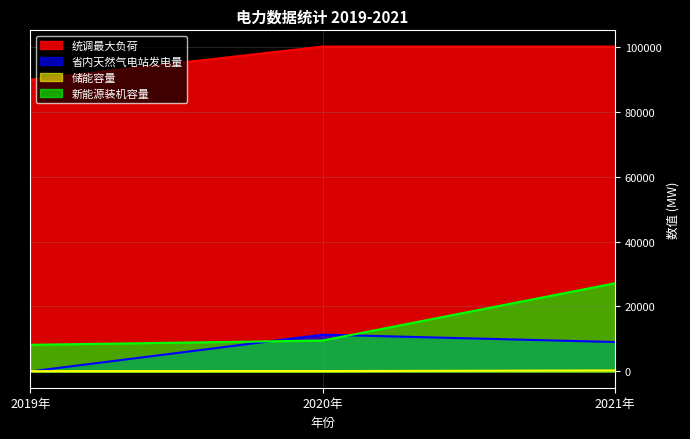

What is the label of the 1st point from the left?

2019年